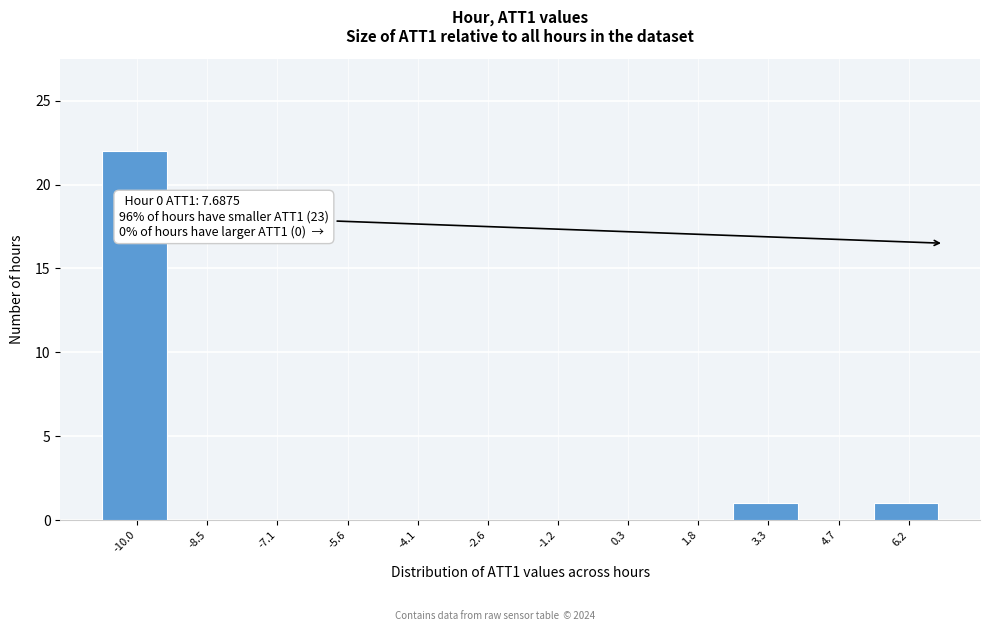

Reading right to left, transcribe all the data shown in this chart.

6.2=1	4.7=0	3.3=1	1.8=0	0.3=0	-1.2=0	-2.6=0	-4.1=0	-5.6=0	-7.1=0	-8.5=0	-10.0=22